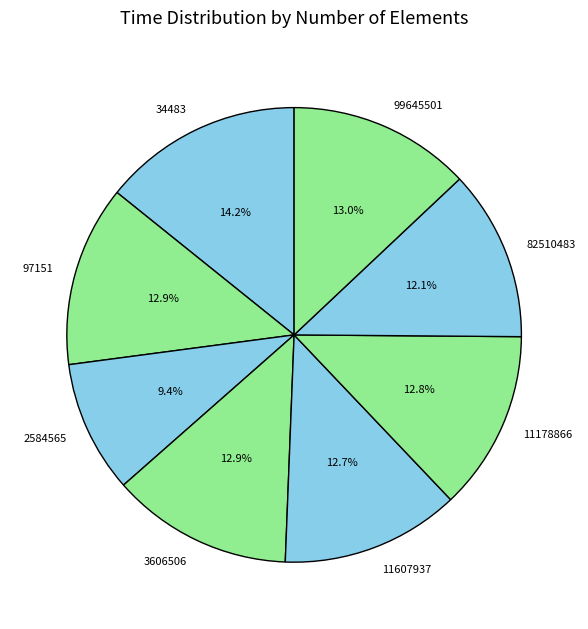

To the nearest percent, what is the average slice percentage?

12%